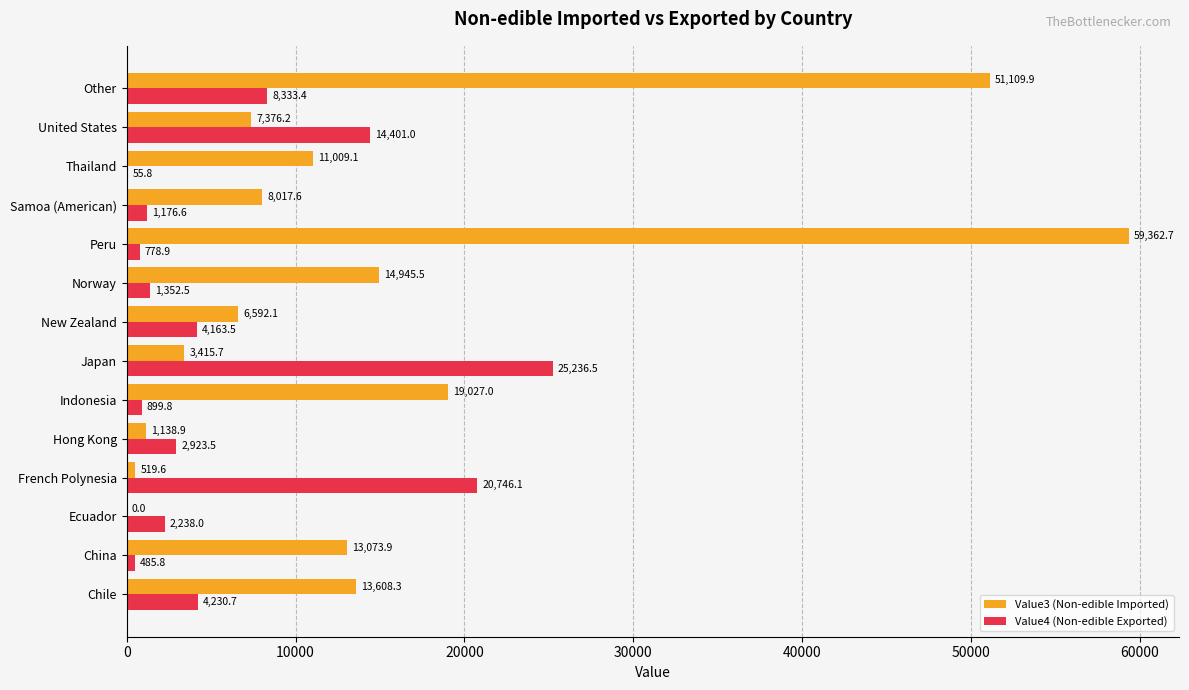

What are all the series names shown in the legend?

Value3 (Non-edible Imported), Value4 (Non-edible Exported)